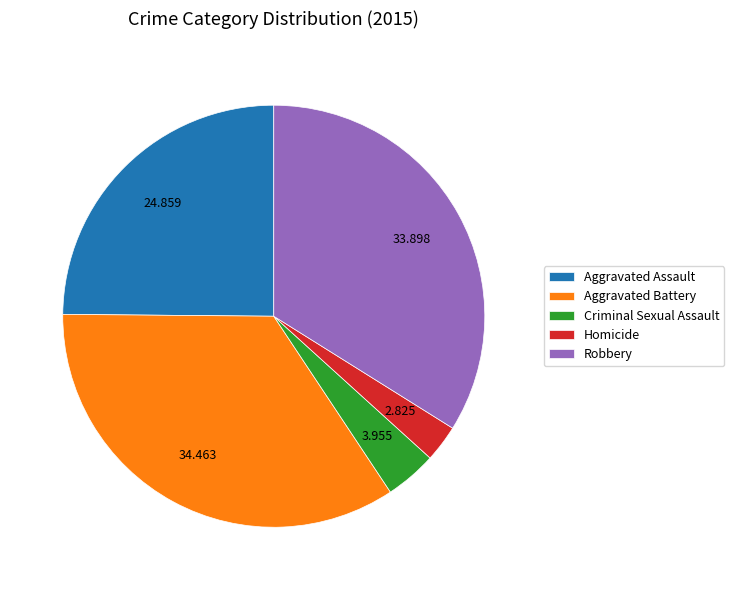

The Criminal Sexual Assault slice represents 4% of the pie. True or false?

True